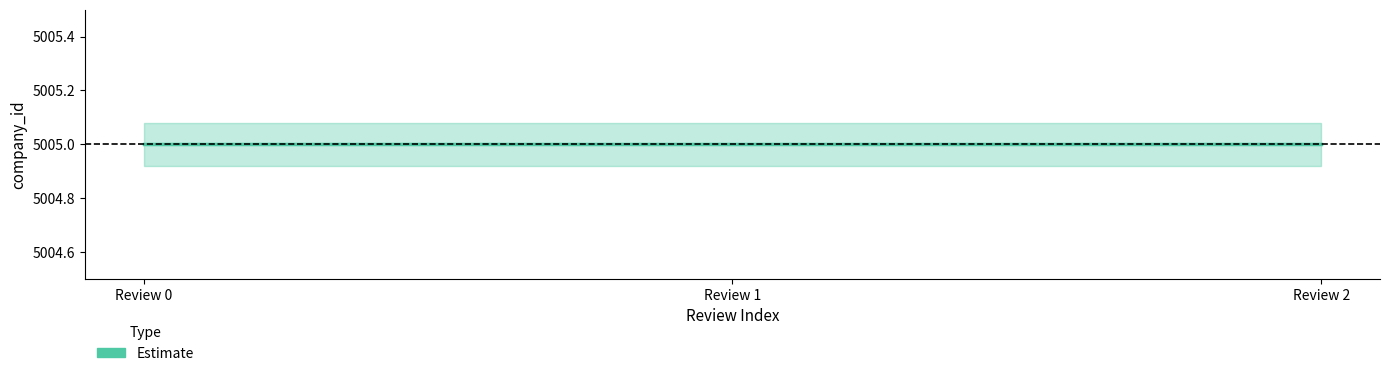

Which label corresponds to the largest value in the chart?

Review 0